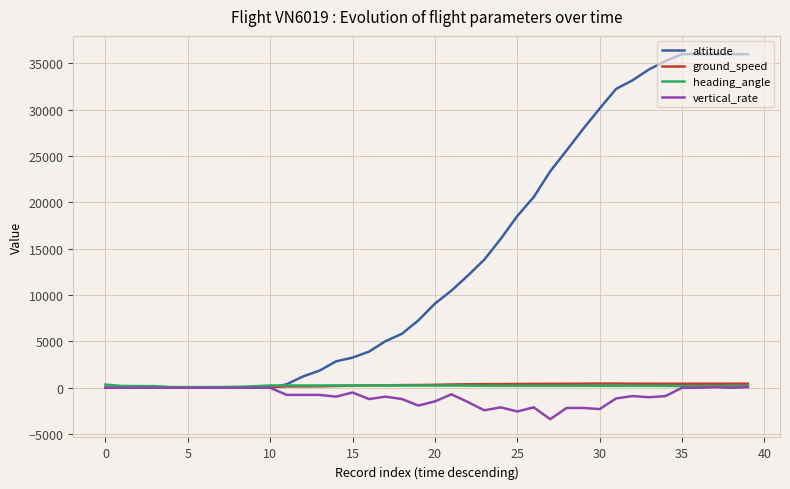

Which series has the widest spread of values?

altitude